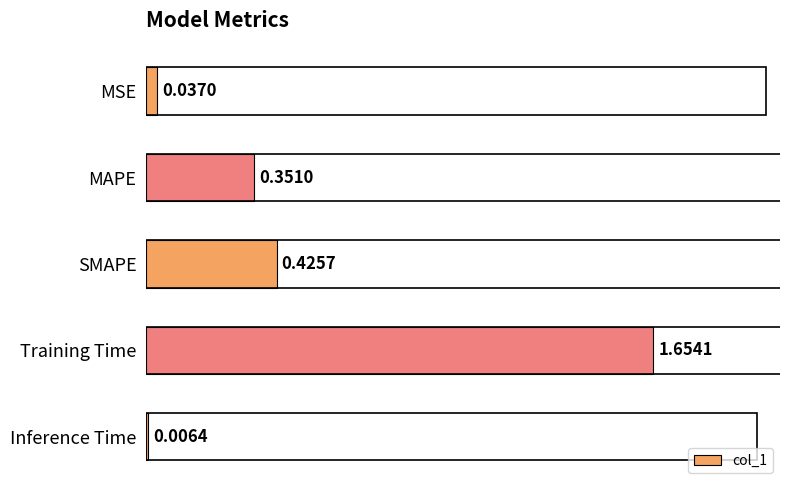

What is the sum of all values?

2.5